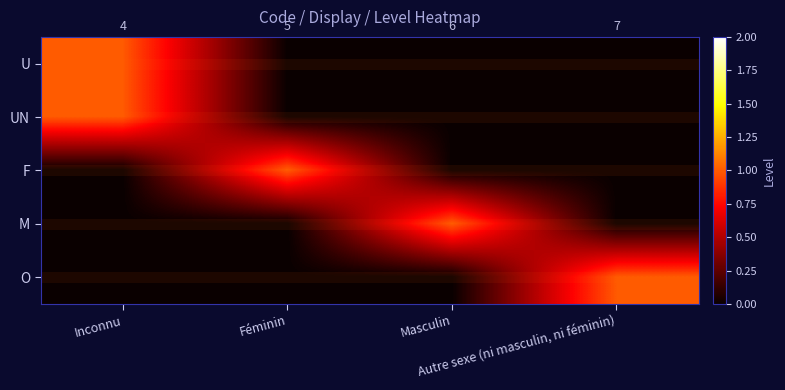

Which series has the largest range (max minus min)?

U